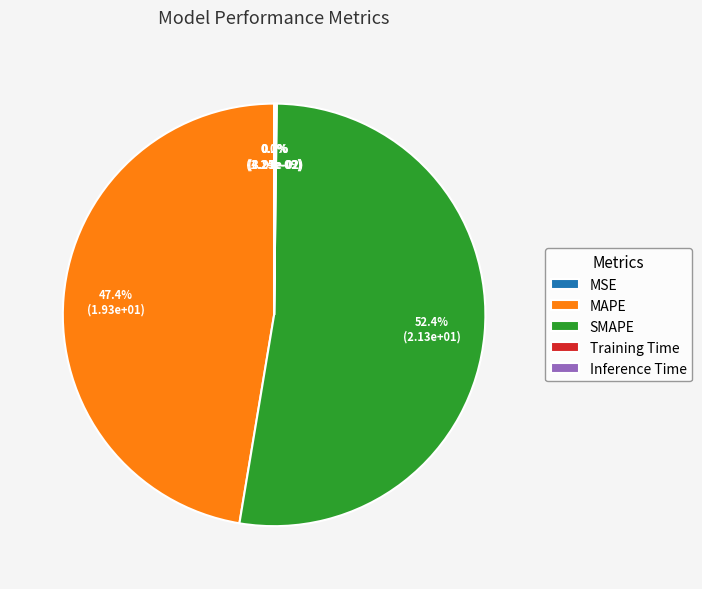

Which has a higher value, Training Time or SMAPE?

SMAPE